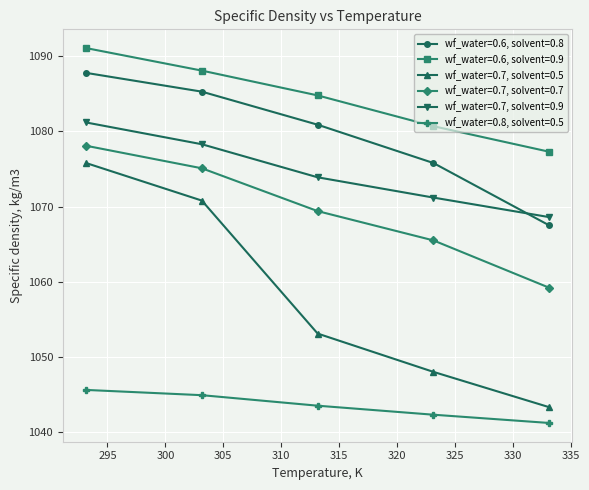

What is the difference between the maximum and minimum values in the wf_water=0.6, solvent=0.8 series?

20.3